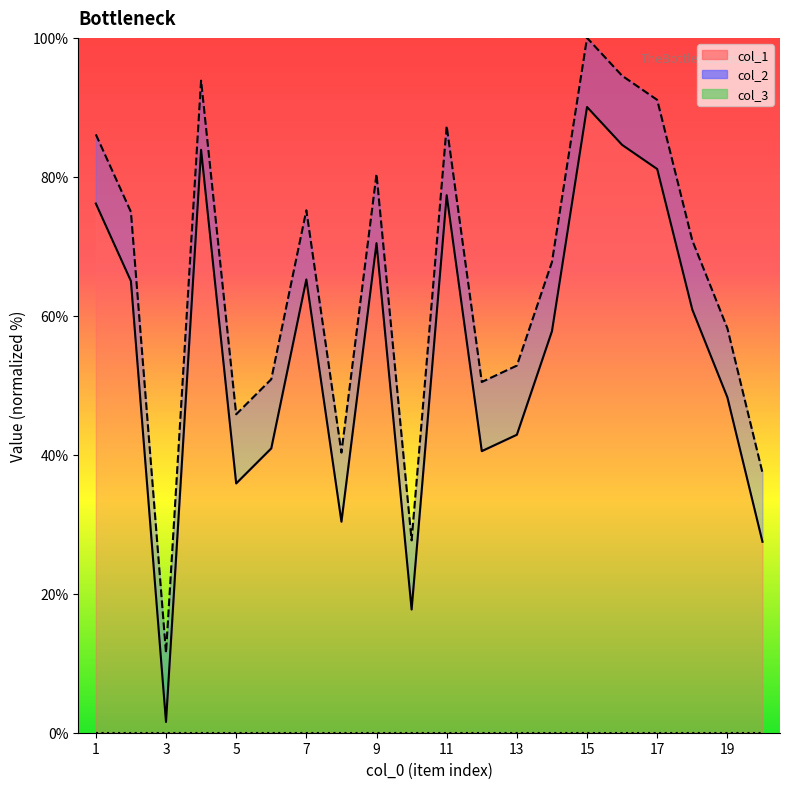

Reading left to right, transcribe all the data shown in this chart.

col_1: 1=76.2	2=65.0	3=1.5	4=83.9	5=35.9	6=40.9	7=65.2	8=30.4	9=70.5	10=17.7	11=77.4	12=40.5	13=42.9	14=57.8	15=90.1	16=84.6	17=81.1	18=60.9	19=48.3	20=27.5
col_2: 1=86.1	2=75.0	3=11.5	4=93.8	5=45.8	6=50.9	7=75.2	8=40.3	9=80.4	10=27.7	11=87.3	12=50.5	13=52.8	14=67.7	15=100.0	16=94.5	17=91.1	18=70.9	19=58.2	20=37.4